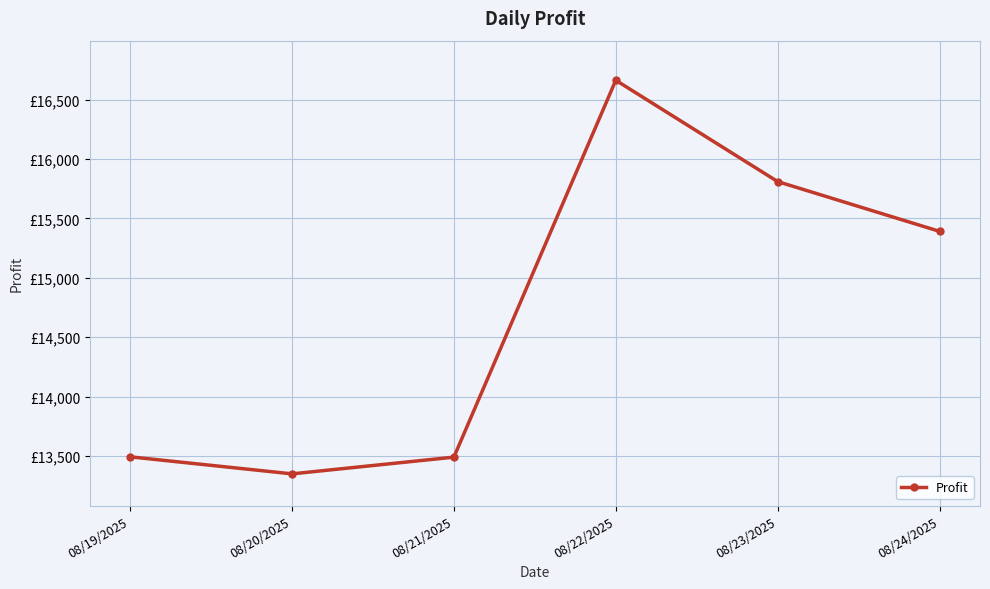

At which label is the value closest to 15006?

08/24/2025